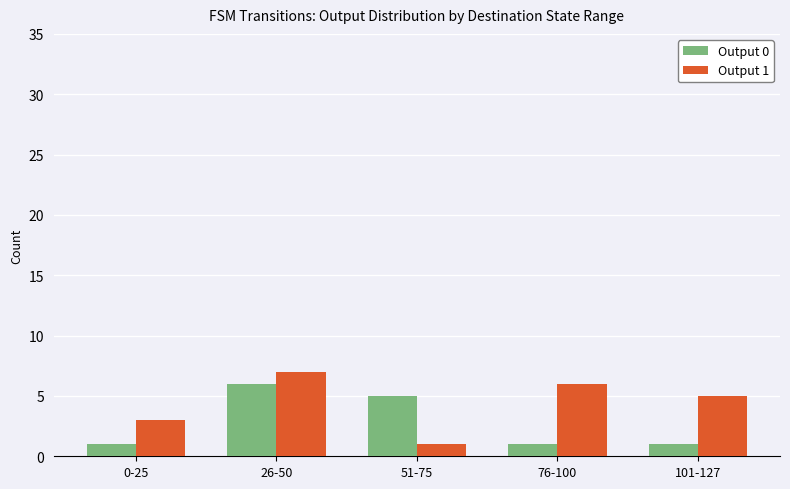

At which label does Output 1 first exceed 5?

26-50